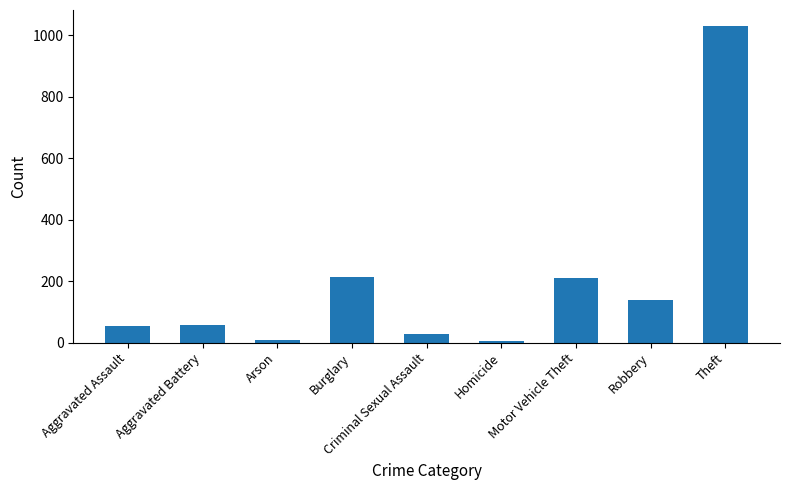

What is the label of the 1st bar from the right?

Theft